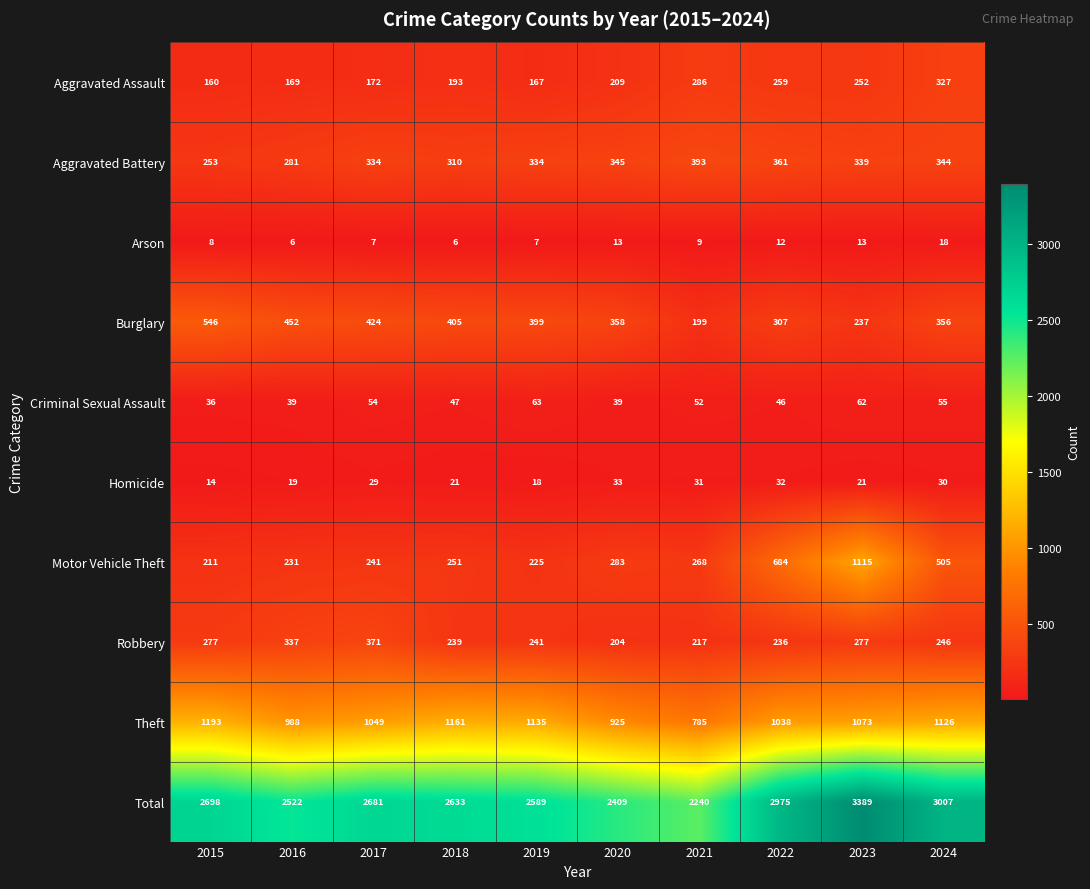

What is the difference between the Burglary values at 2015 and 2024?

190